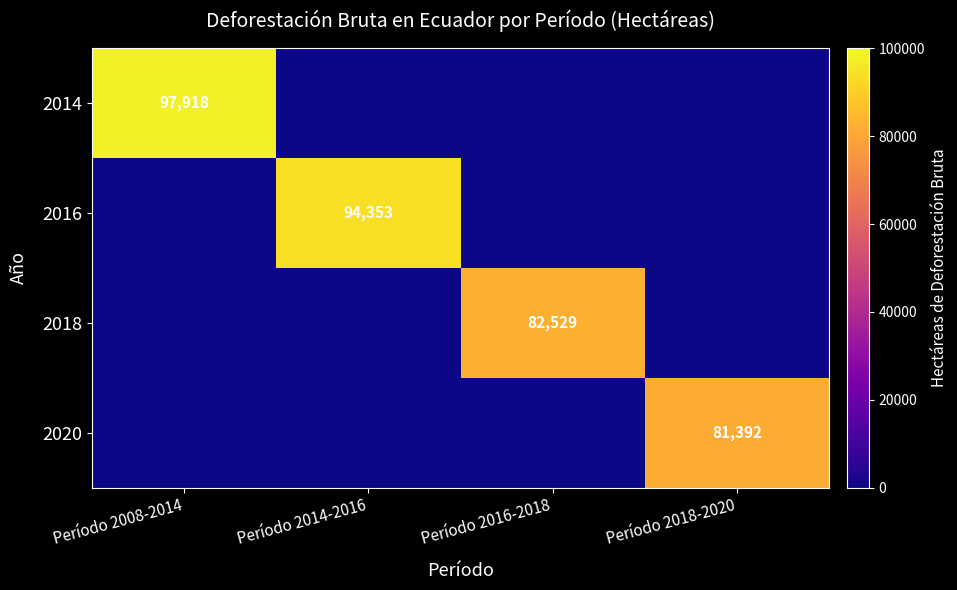

True or false: 2020 has a value of 81392 at Período 2018-2020.

True